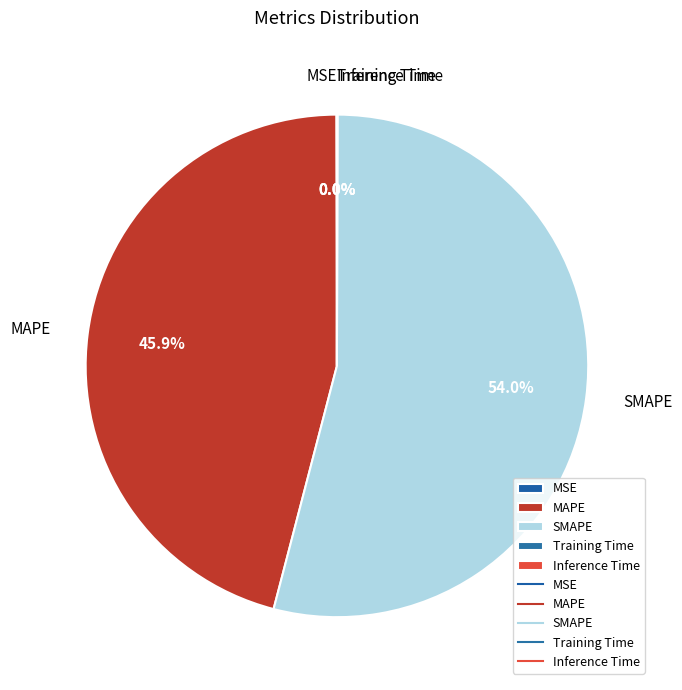

Which category has the biggest portion of the pie?

SMAPE